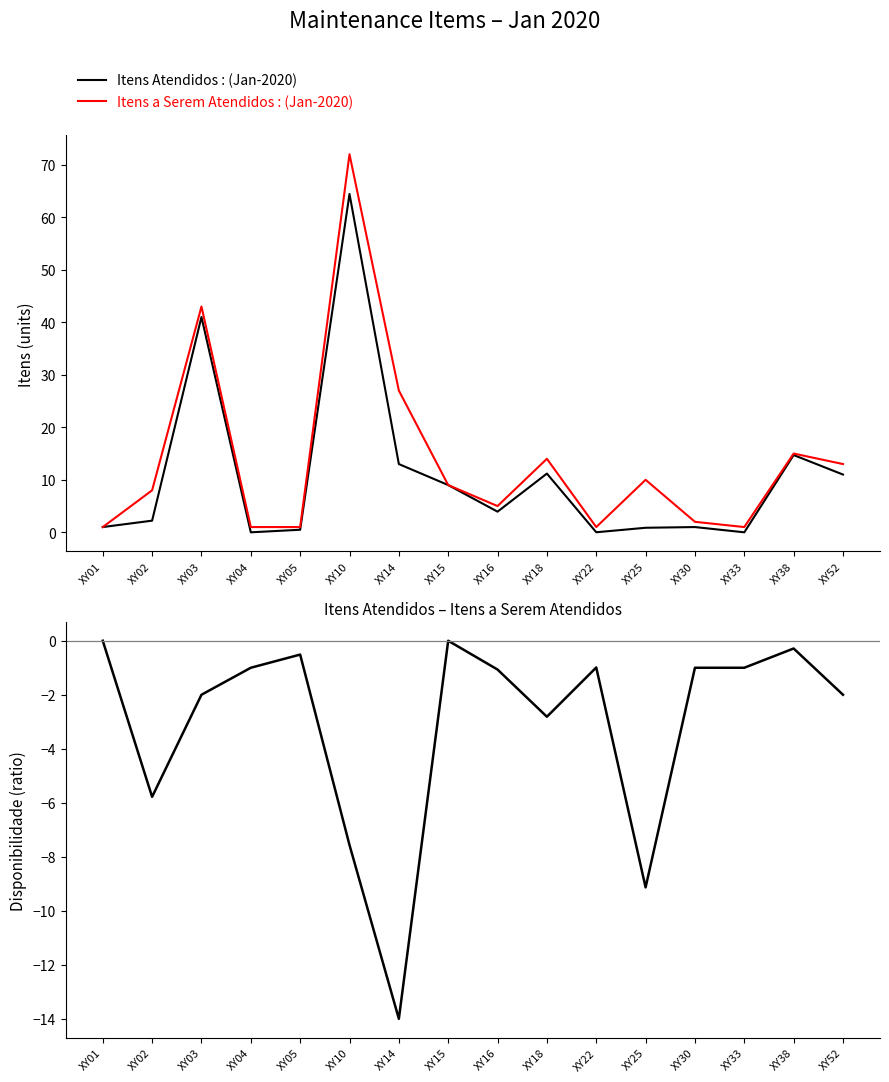

What is the average value of the Atendidos – Serem Atendidos series?

-3.1